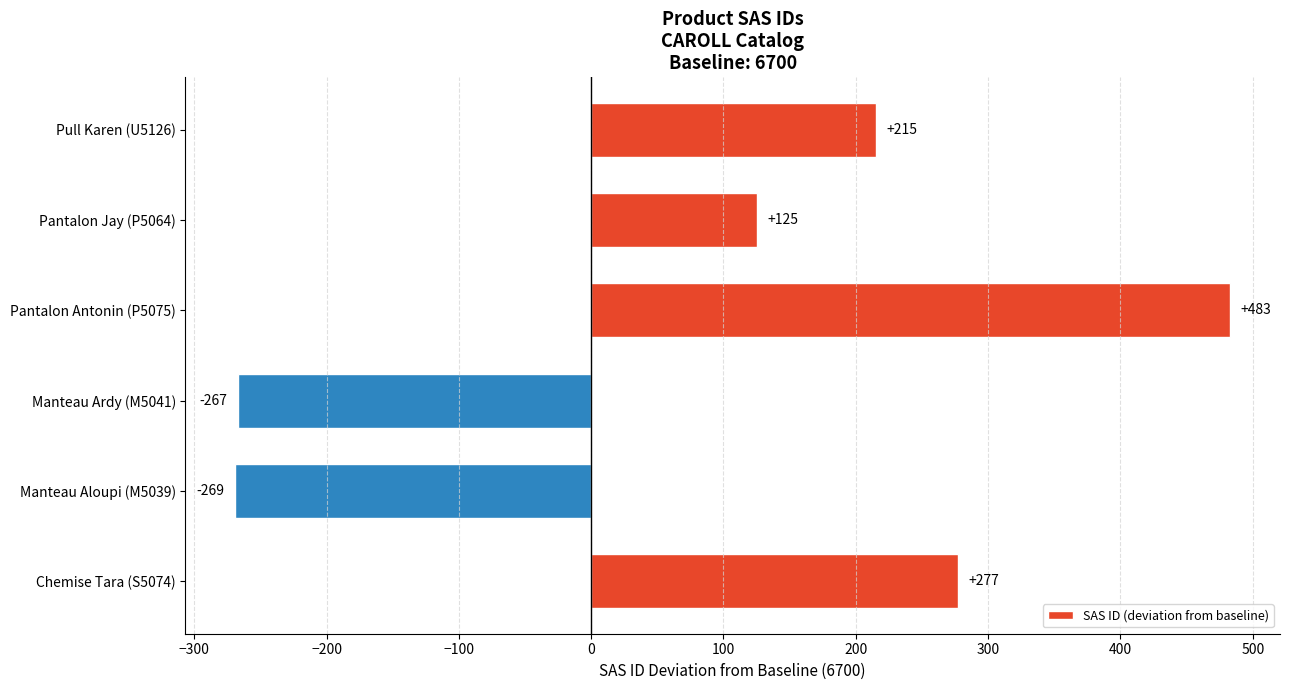

What is the difference between the second highest and minimum values?

546